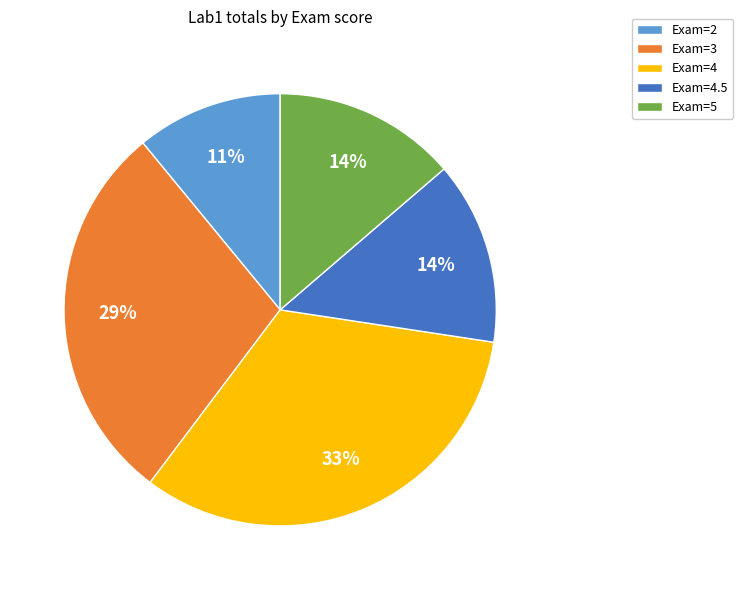

Is there any slice that represents more than half of the pie?

No